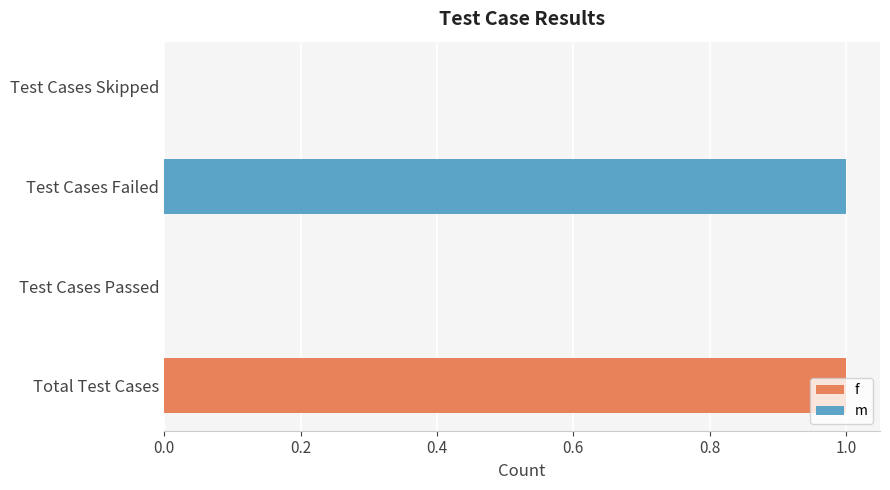

Count the values in the range 0 to 1.

4